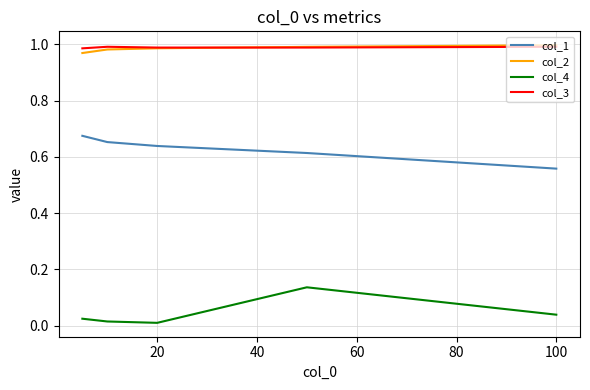

True or false: col_2 and col_1 cross at least once.

False